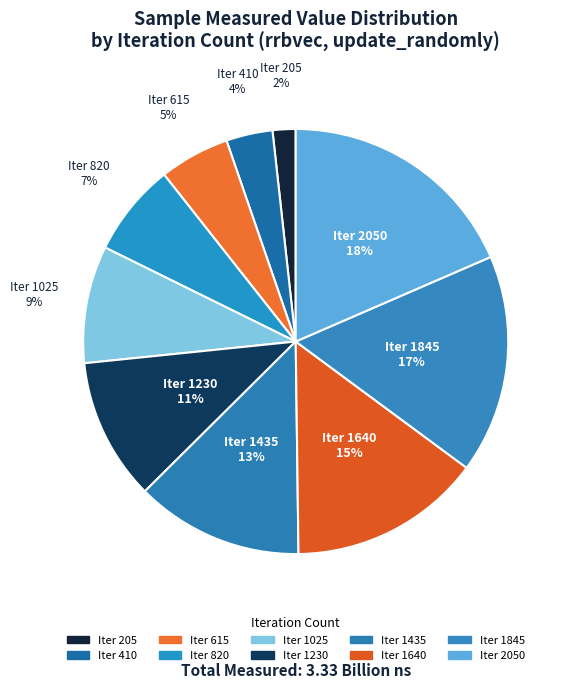

What is the smallest slice in the pie chart?

205